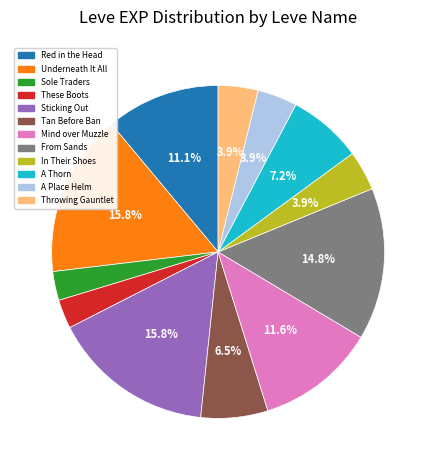

Between In Their Shoes and A Thorn, which is larger?

A Thorn